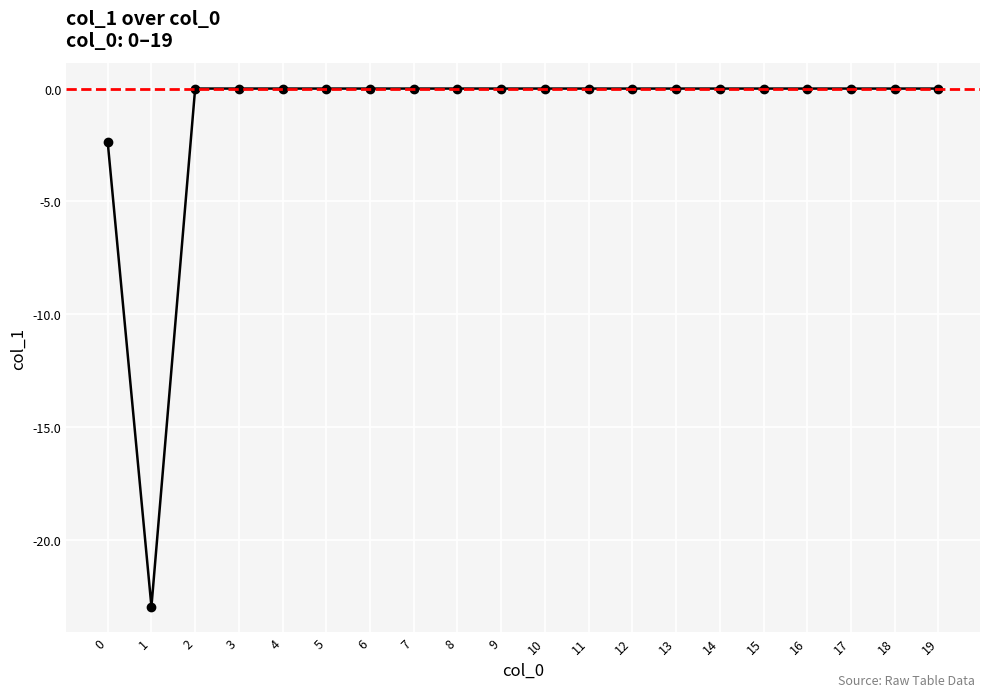

What is the difference between the maximum and minimum values?

23.0